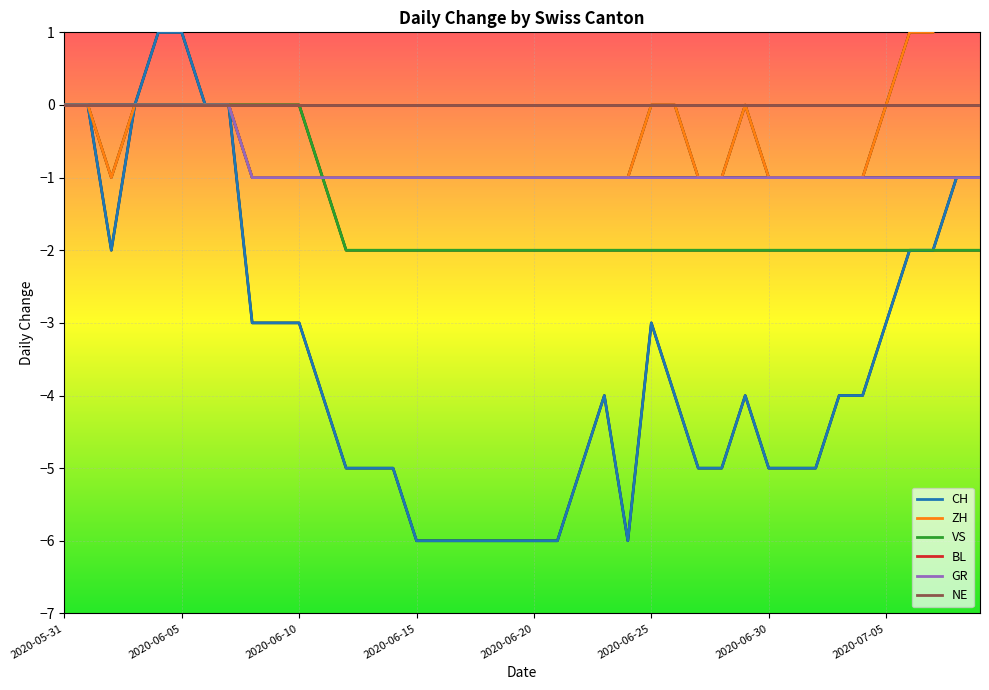

Is this an area chart (filled region under the line)?

No